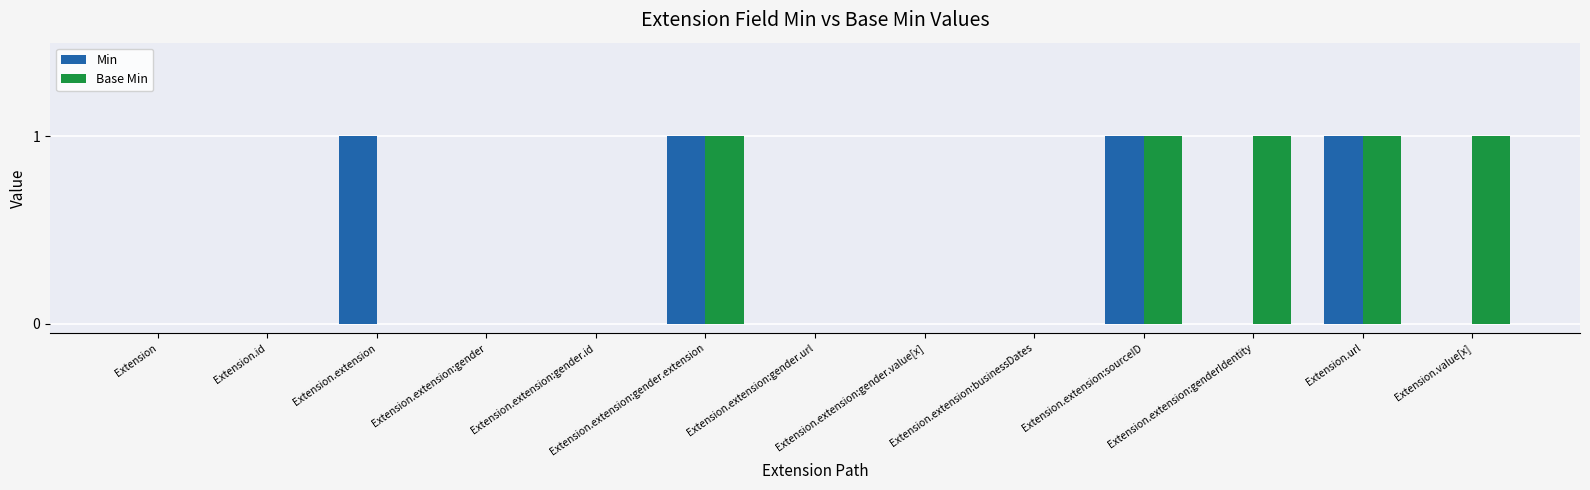

Which series changed the most between Extension.extension and Extension.url?

Base Min